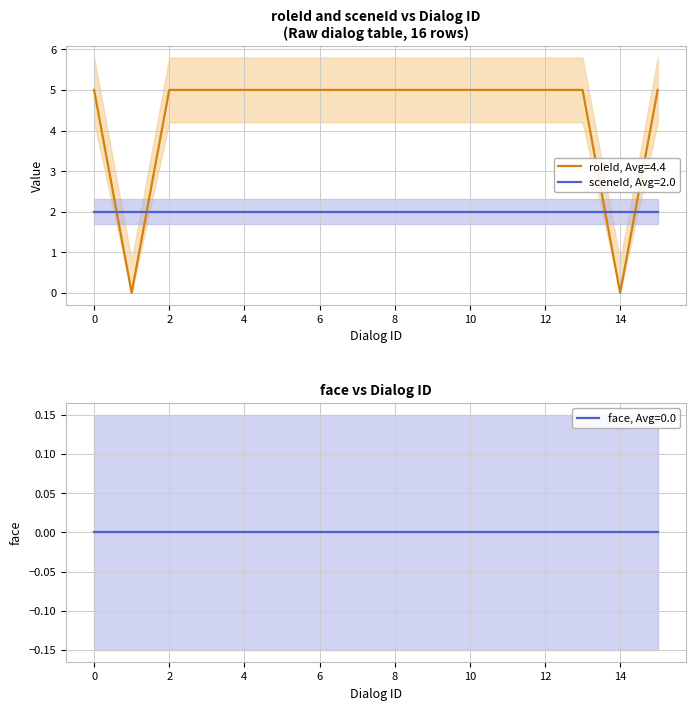

At how many categories does at least one series exceed 0?

16